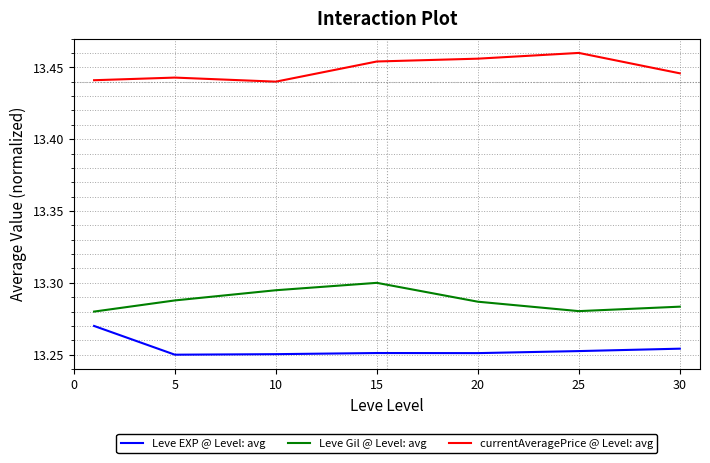

True or false: Leve Gil @ Level: avg and Leve EXP @ Level: avg cross at least once.

False